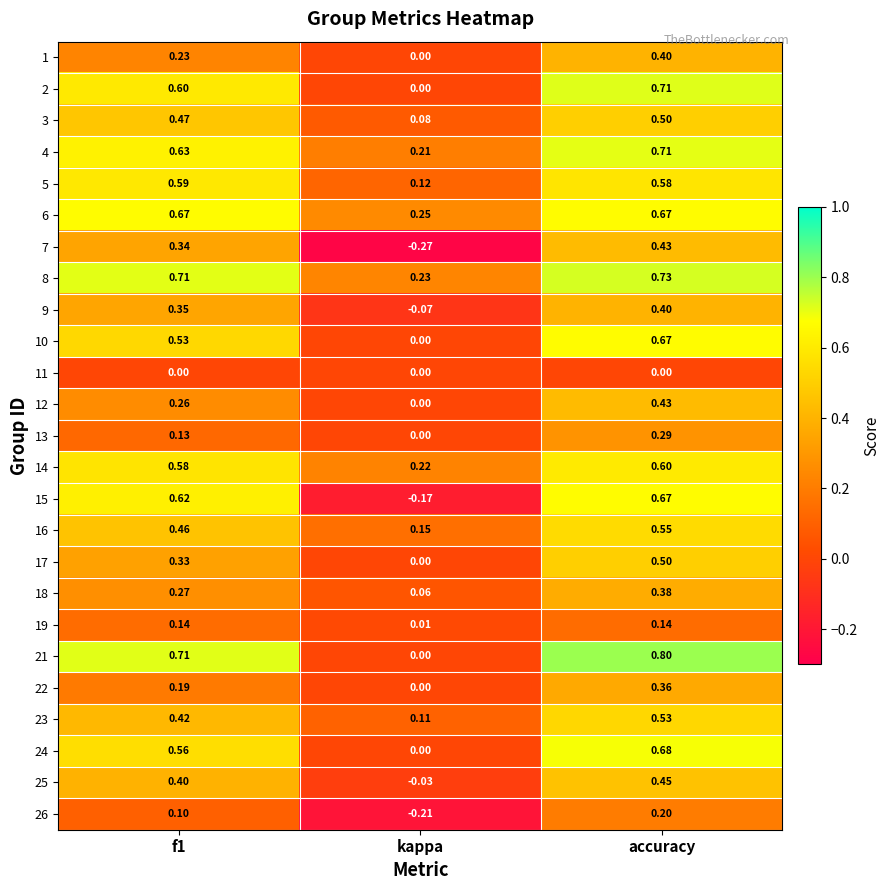

What is the greatest value displayed?

0.8